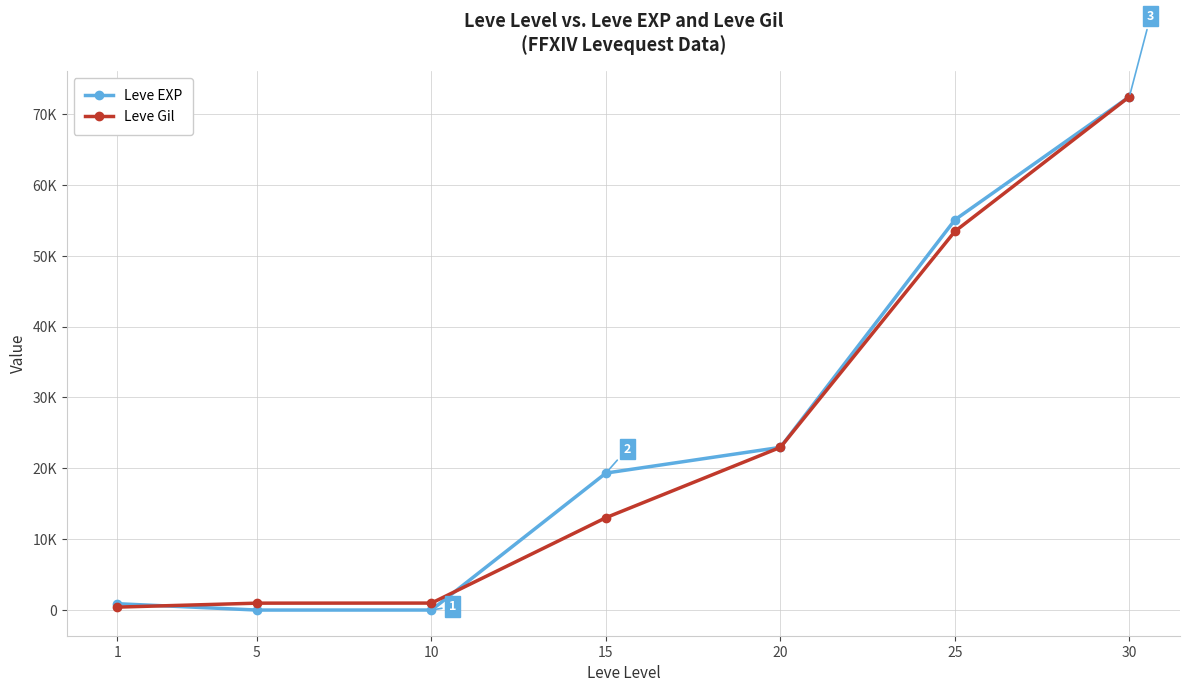

What is the value of the Leve Gil point at the 2nd from the left?

980